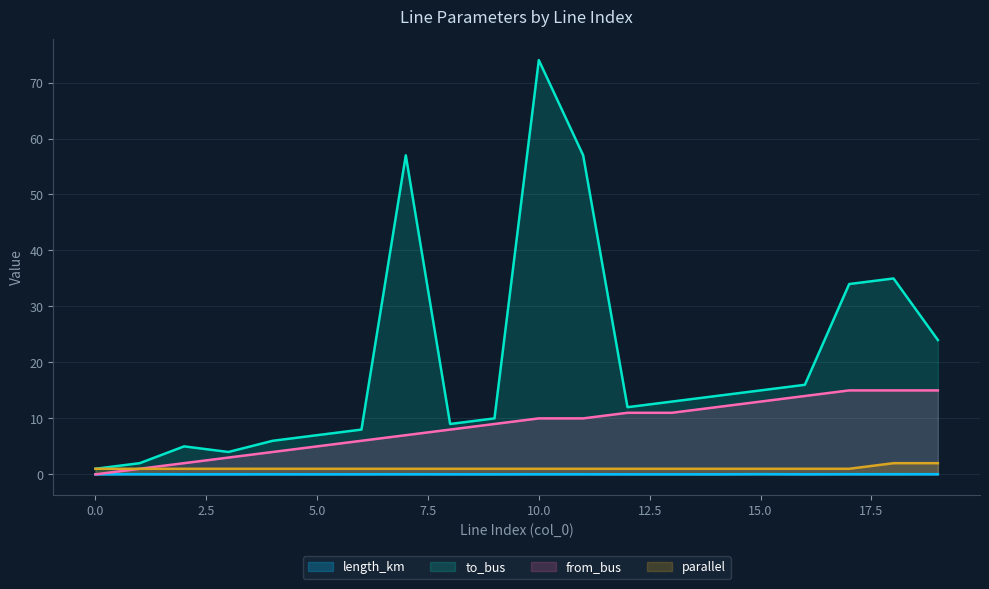

Between 5 and 15, which is larger?

15